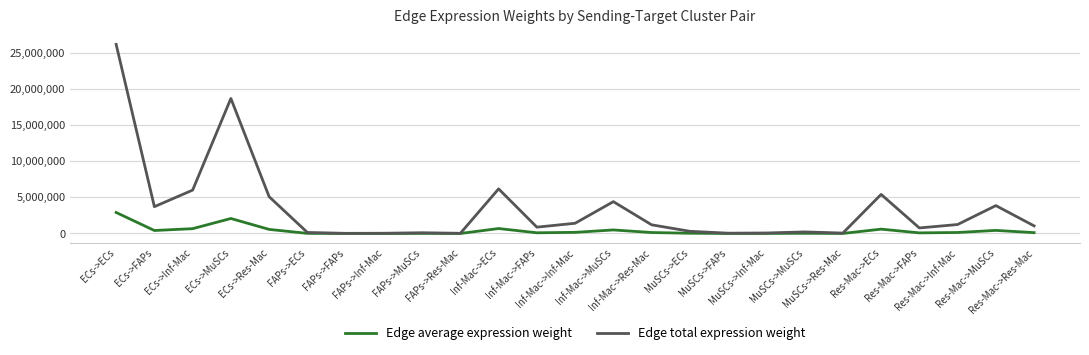

Rank the series by their average value, from highest to lowest.

Edge total expression weight, Edge average expression weight